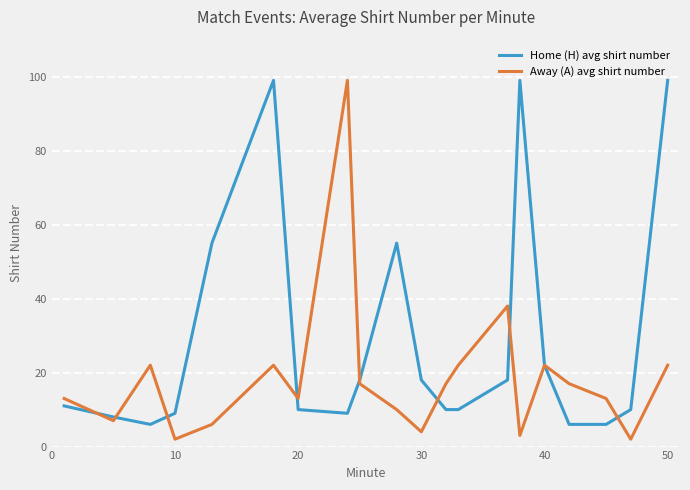

Which series has the largest total across all categories?

Home (H) avg shirt number